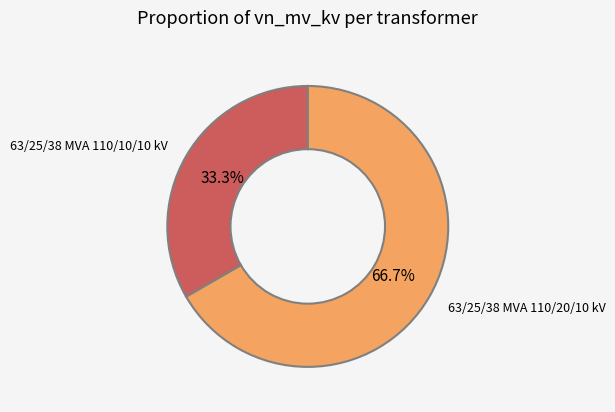

To the nearest percent, what percentage of the pie is 63/25/38 MVA 110/20/10 kV?

67%